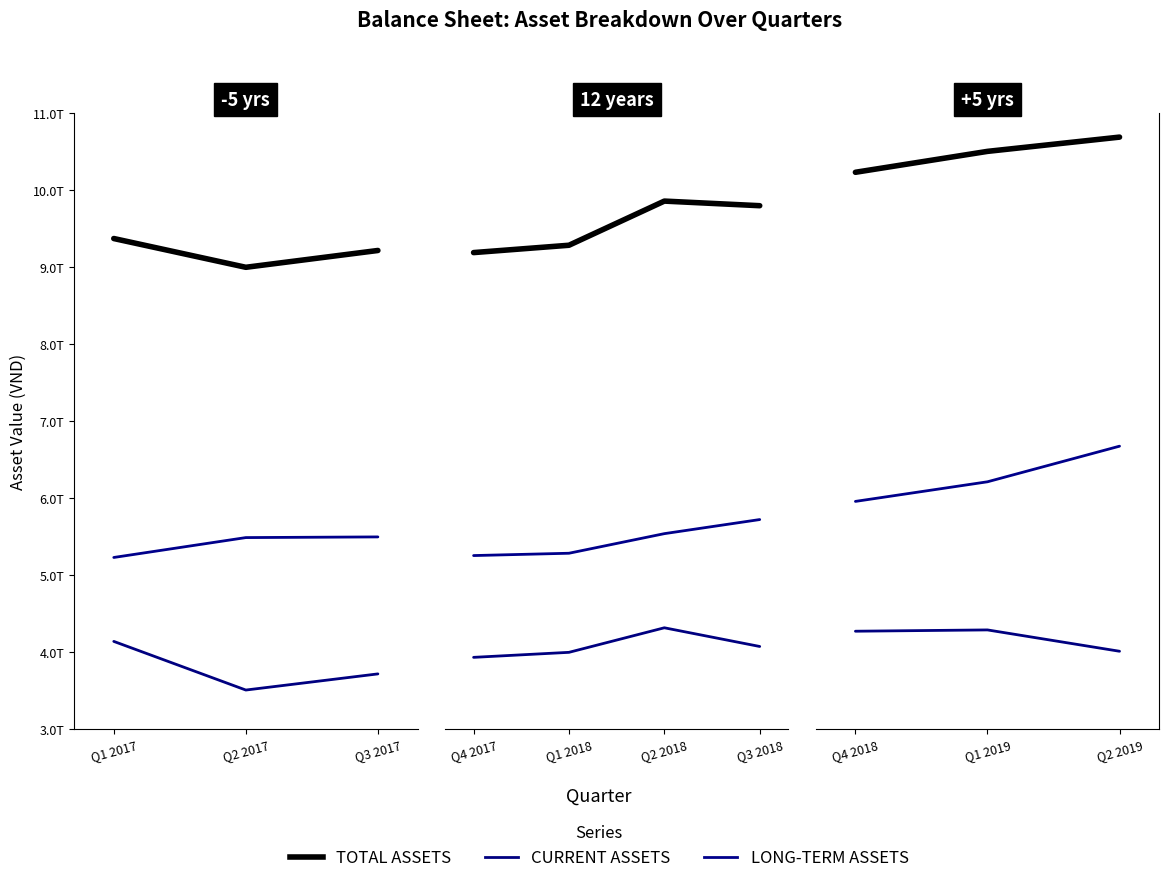

The value of CURRENT ASSETS at Q2 2019 is 2430468286888. True or false?

False